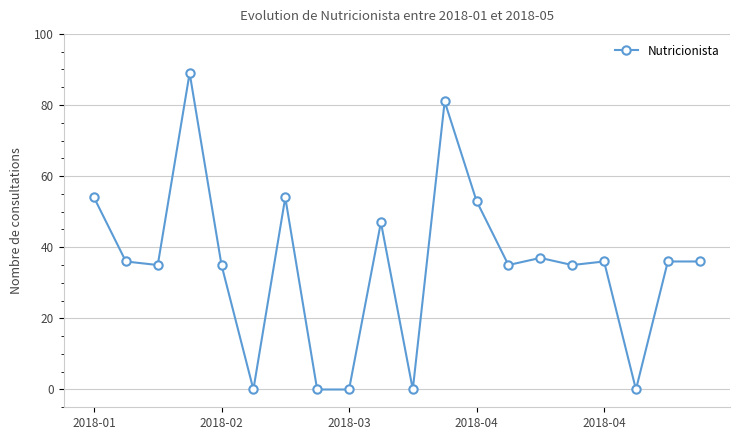

True or false: the data has more than 1 interior local peaks.

True